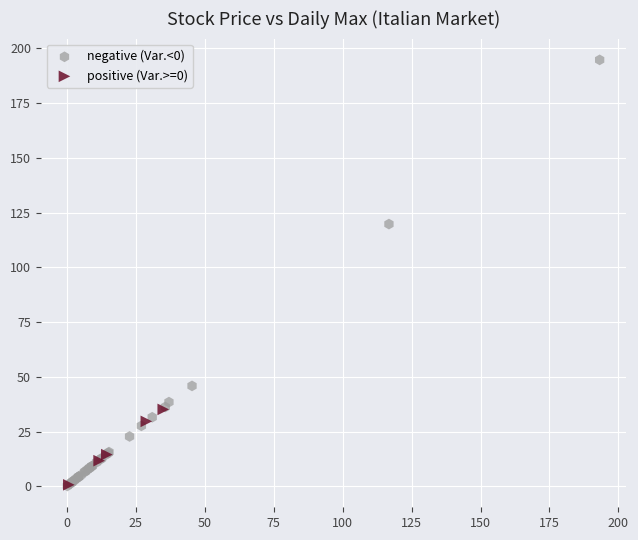

Which series has the widest spread of Y values?

negative (Var.<0)